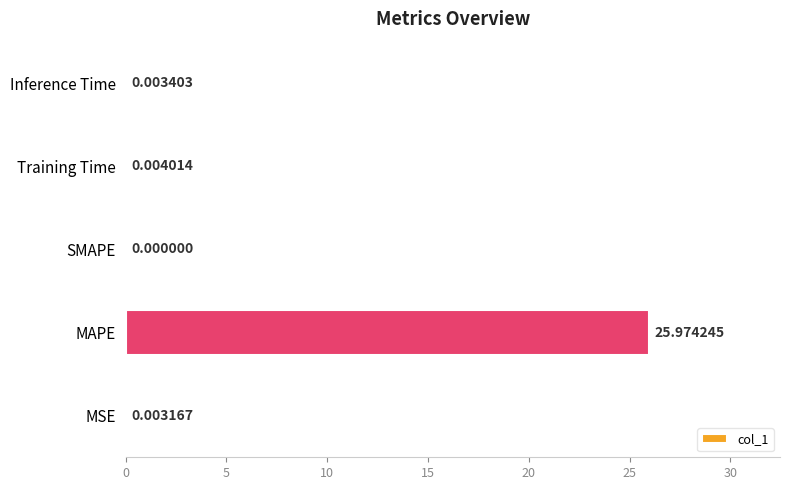

Which has a higher value, SMAPE or Training Time?

Training Time